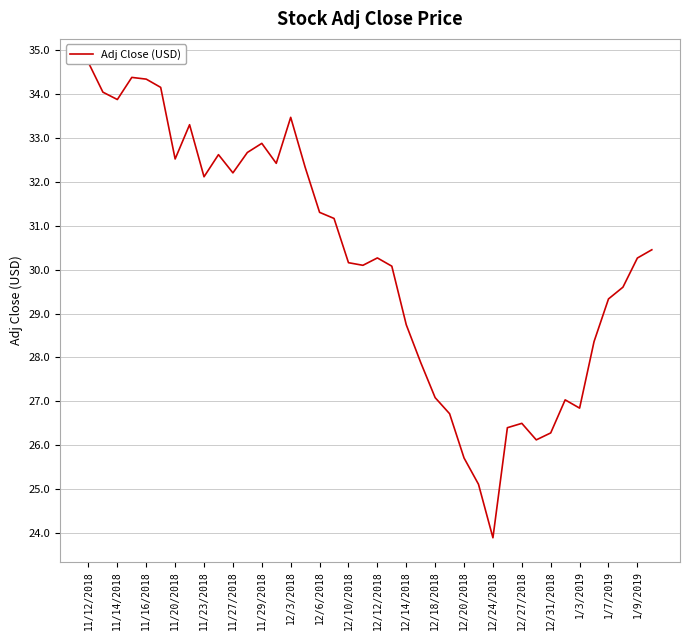

What is the sum of all values?

1207.5